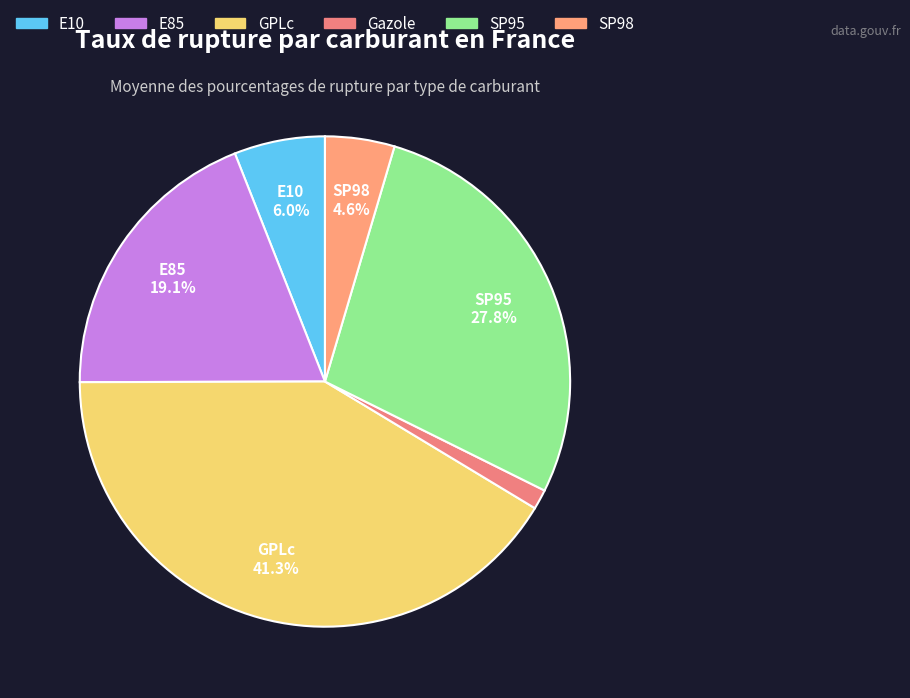

How many slices are in this pie chart?

6